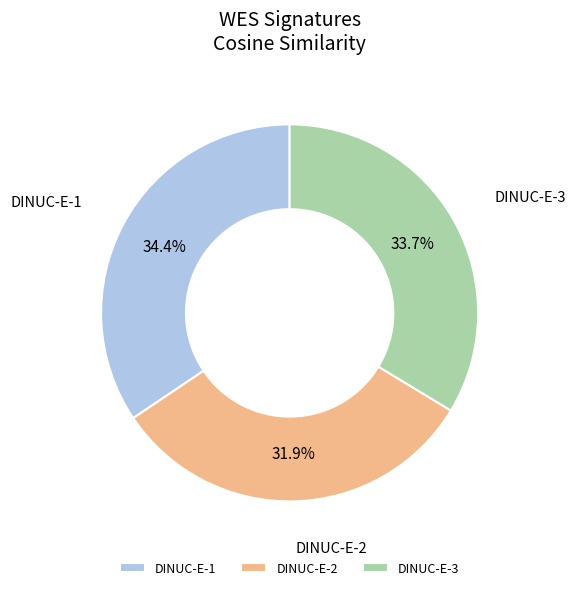

To the nearest percent, what portion does DINUC-E-1 represent?

34%